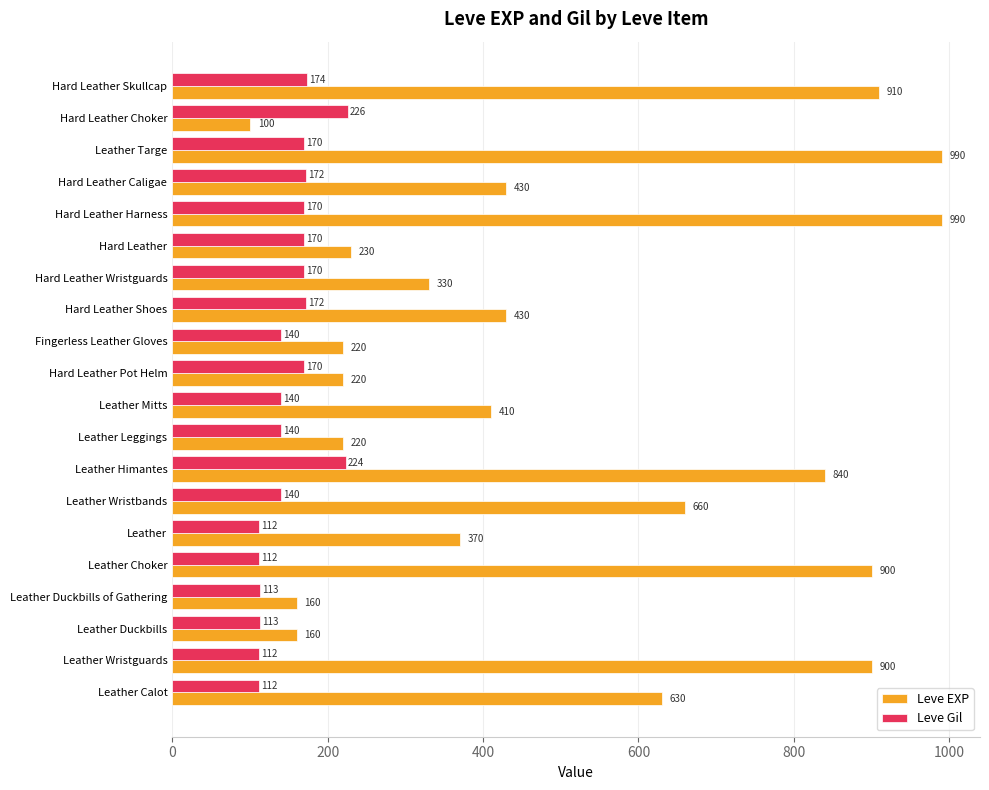

What are all the series names shown in the legend?

Leve EXP, Leve Gil